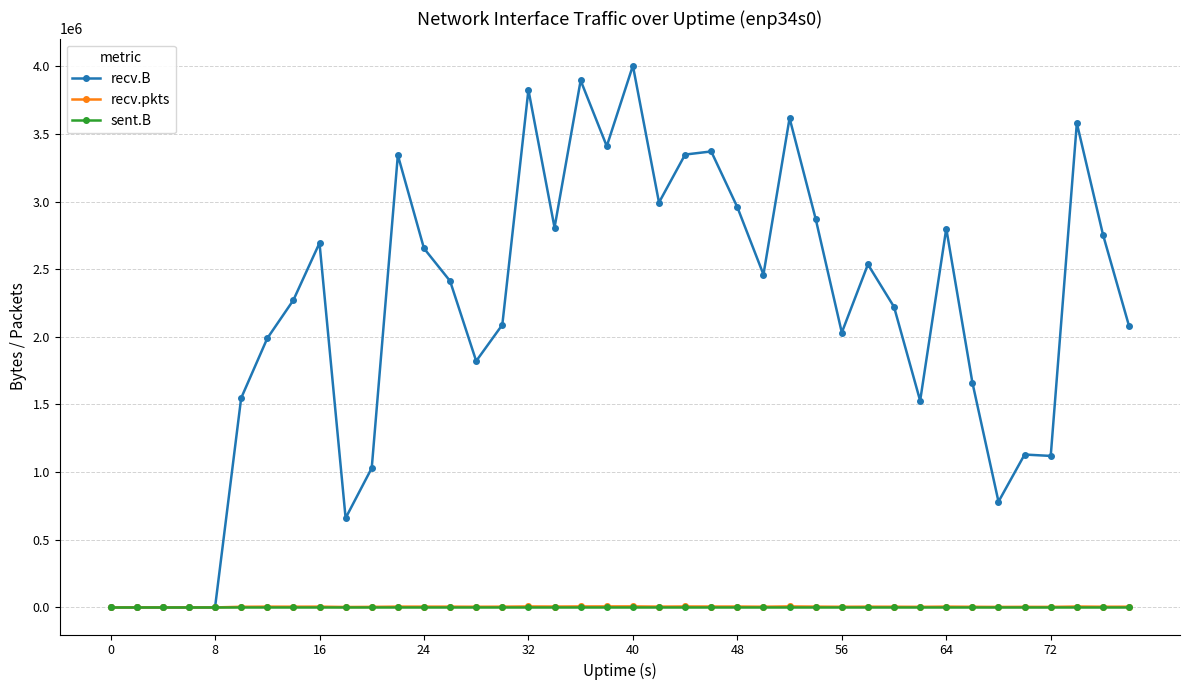

What is the maximum value for recv.B?

4004314